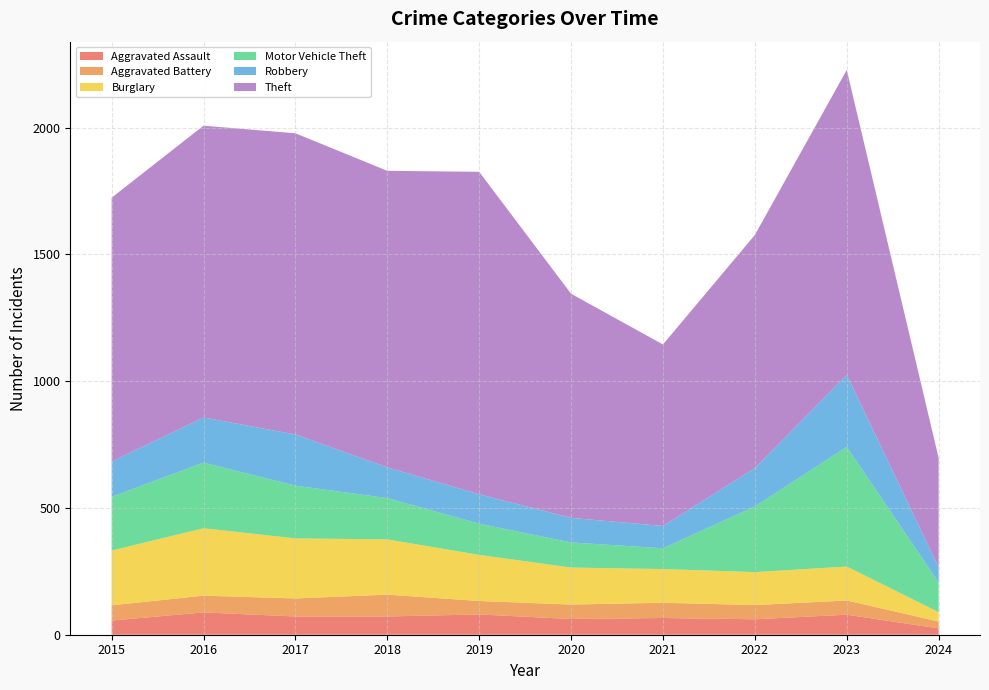

Reading right to left, transcribe all the data shown in this chart.

Aggravated Assault: 2024=25	2023=79	2022=61	2021=66	2020=62	2019=80	2018=72	2017=72	2016=88	2015=56
Aggravated Battery: 2024=27	2023=56	2022=56	2021=60	2020=57	2019=53	2018=86	2017=71	2016=66	2015=60
Burglary: 2024=37	2023=134	2022=130	2021=133	2020=146	2019=182	2018=218	2017=237	2016=266	2015=216
Motor Vehicle Theft: 2024=117	2023=472	2022=259	2021=82	2020=99	2019=123	2018=163	2017=208	2016=259	2015=212
Robbery: 2024=60	2023=284	2022=151	2021=88	2020=97	2019=116	2018=121	2017=202	2016=178	2015=139
Theft: 2024=431	2023=1203	2022=920	2021=716	2020=884	2019=1272	2018=1170	2017=1188	2016=1151	2015=1041